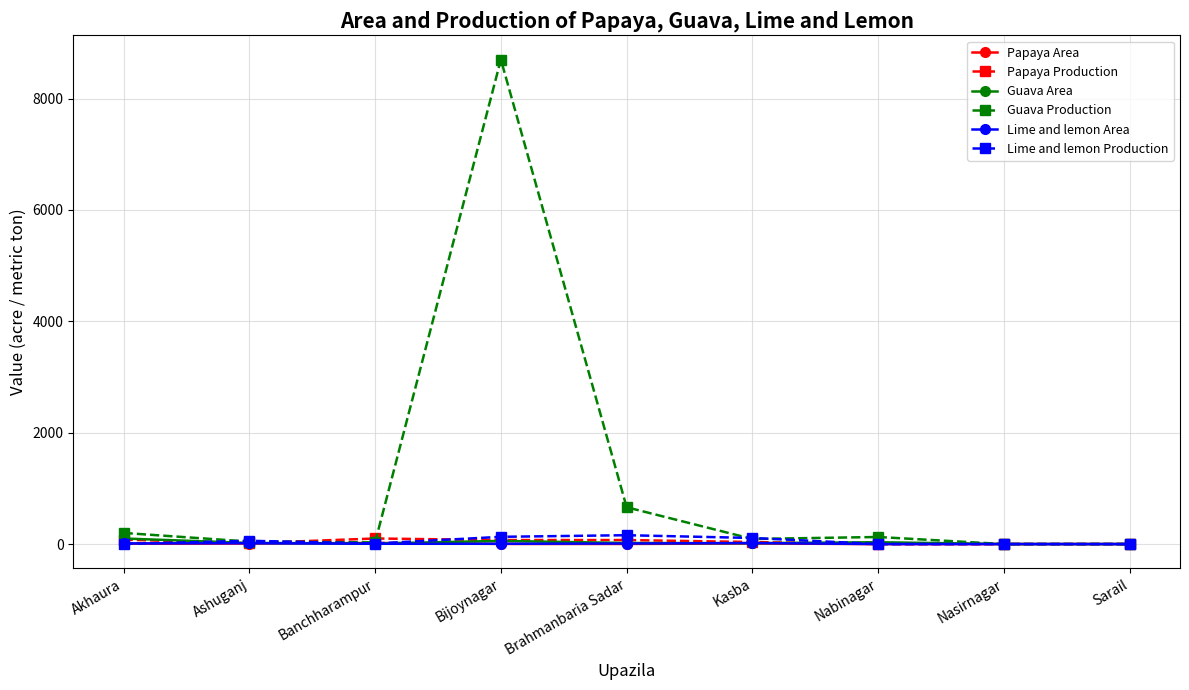

Which series has the widest spread of values?

Guava Production